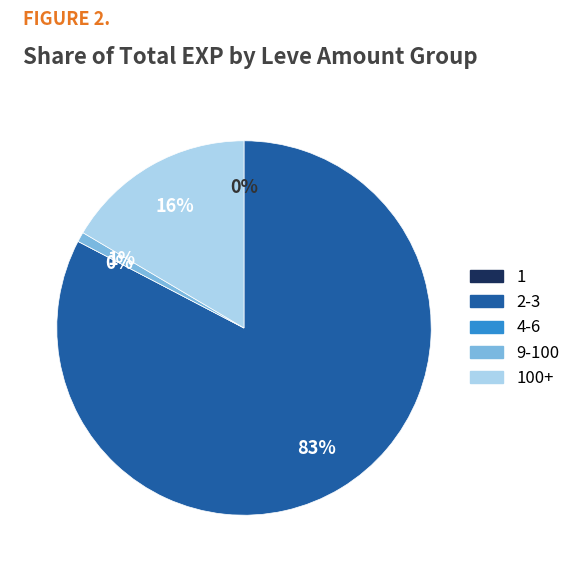

Does 34 represent more than half of the total?

No